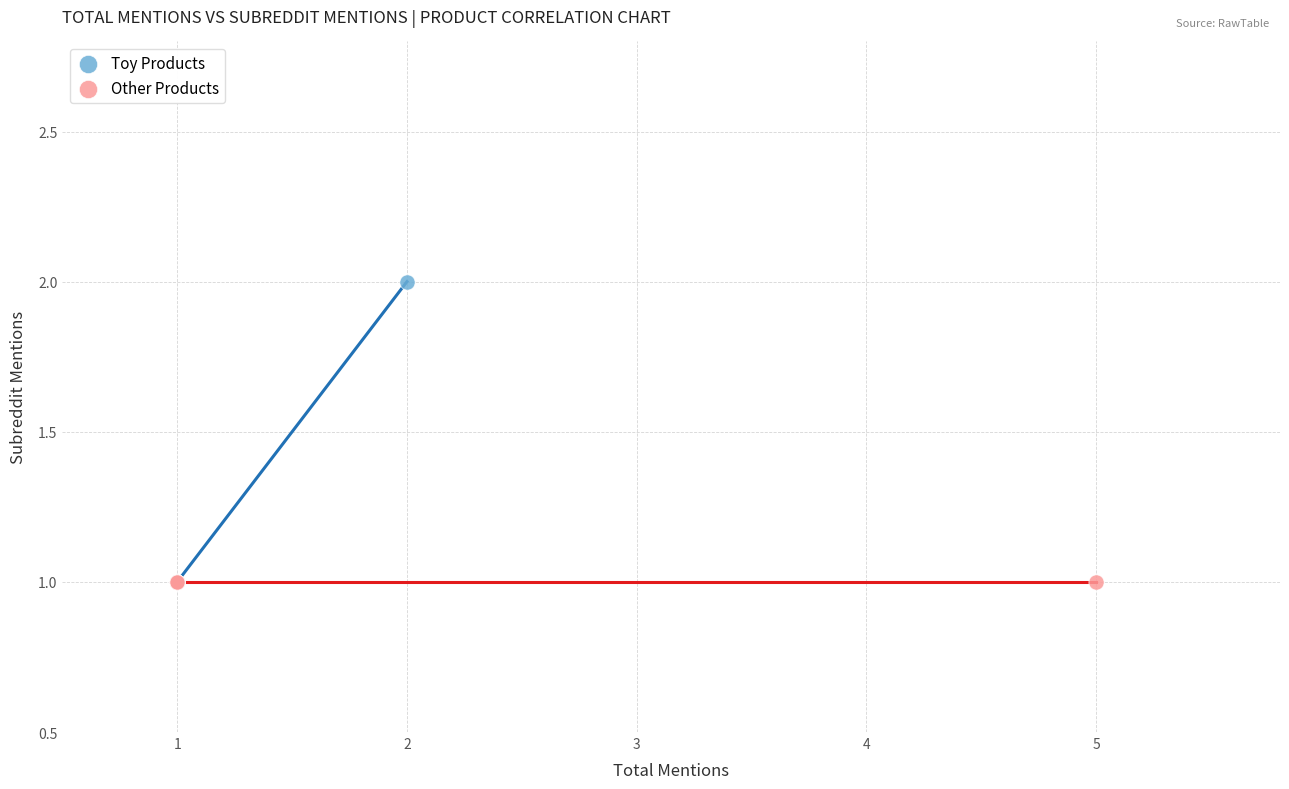

Which series contains the highest Y value?

Toy Products